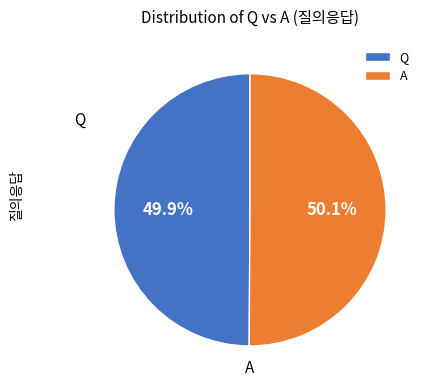

Count the number of slices in the pie.

2